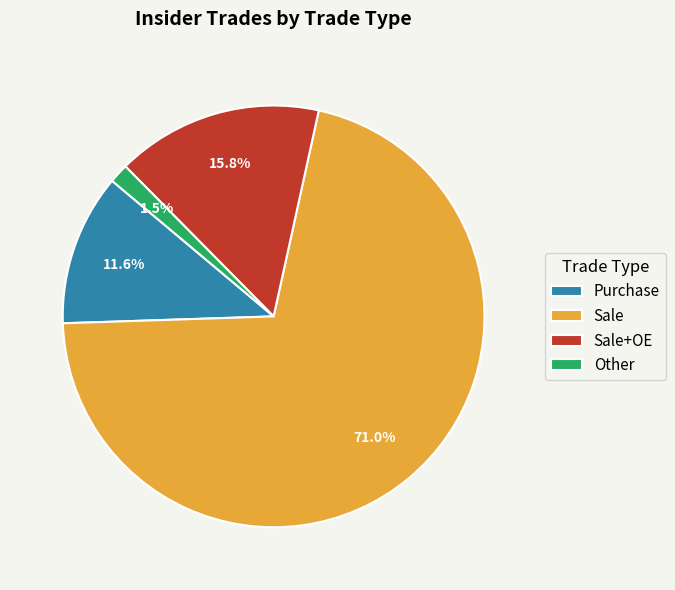

How many segments does this pie chart have?

4